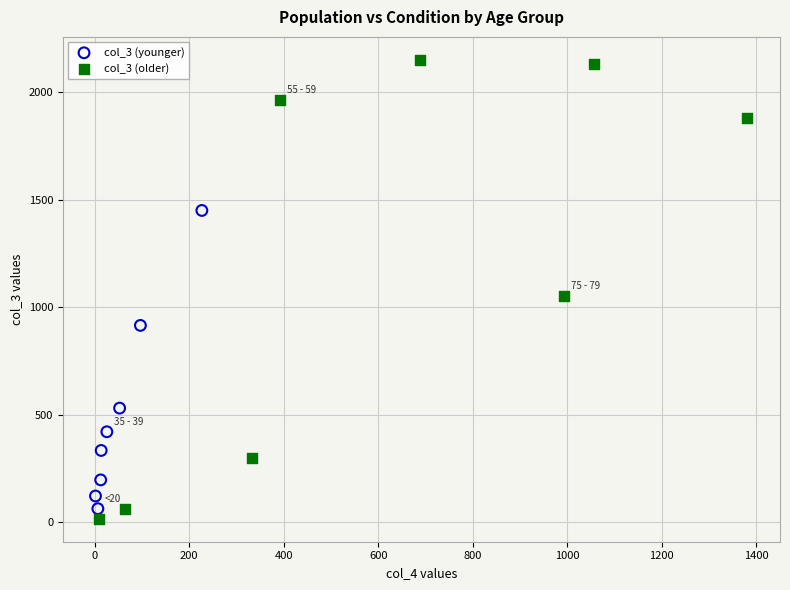

What are all the series names shown in the legend?

col_3 (younger), col_3 (older)